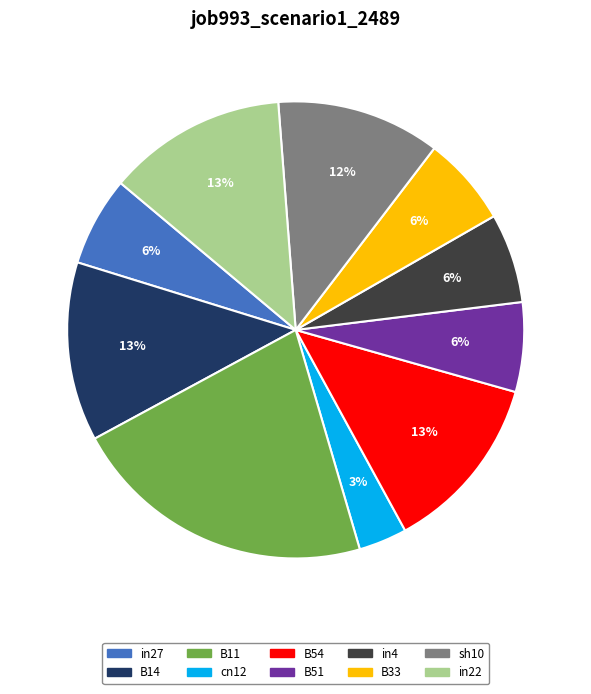

True or false: B11 accounts for 34% of the total.

False